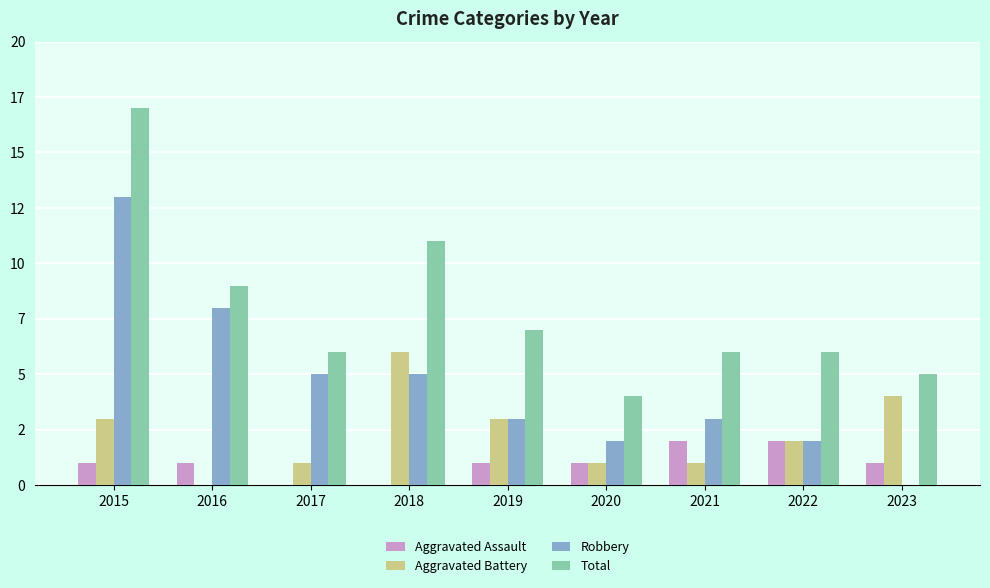

True or false: Aggravated Battery has a value of 2 at 2022.

True